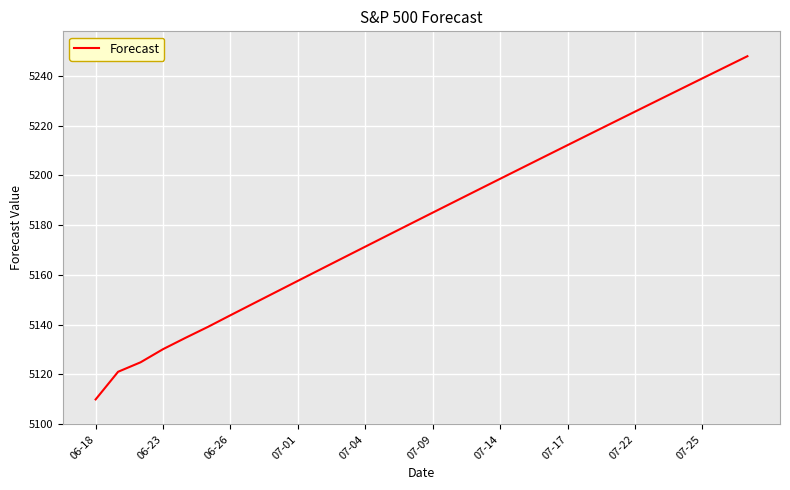

What is the difference between the maximum and second lowest values?

126.8